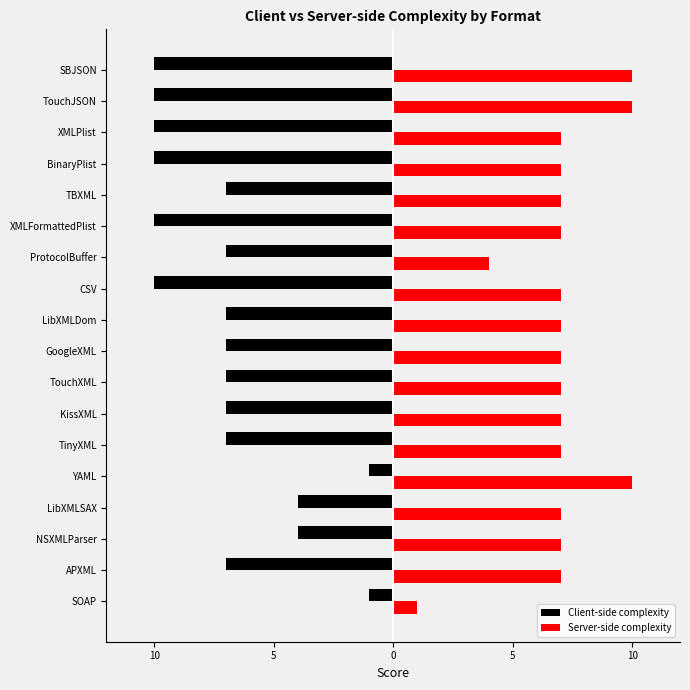

What is the smallest value displayed?

-10